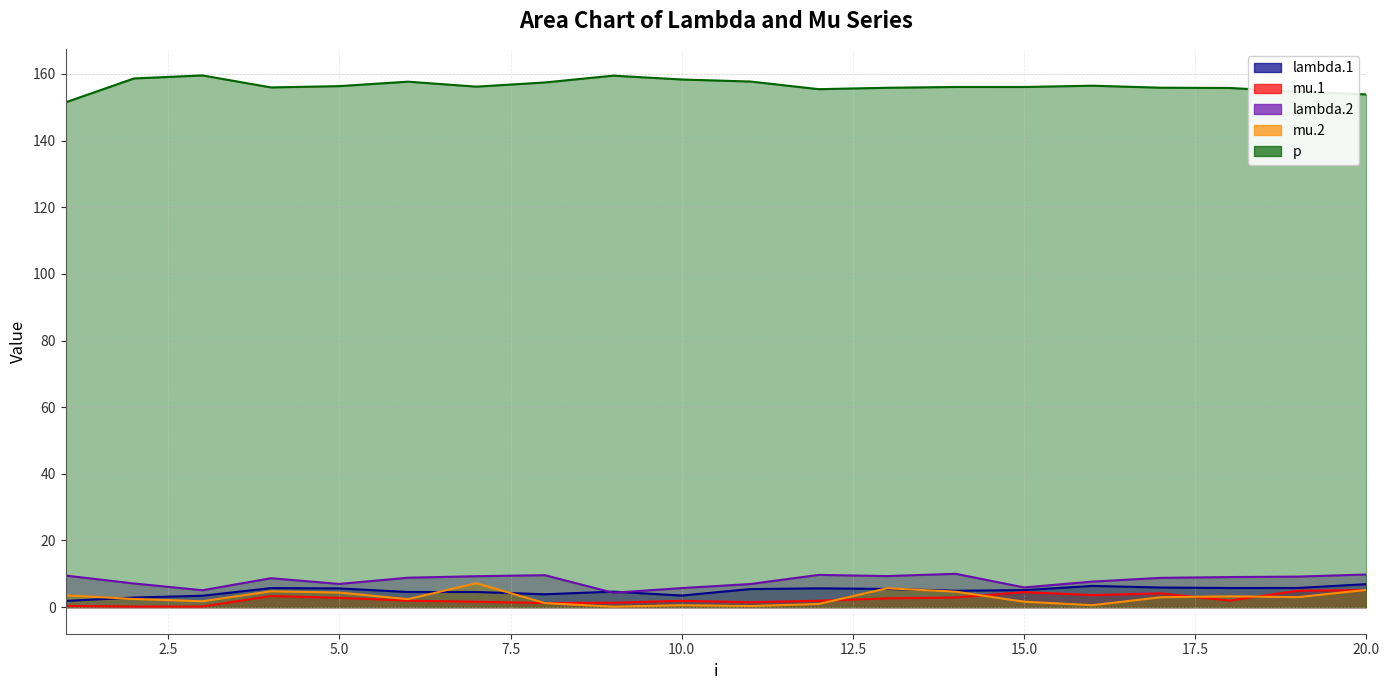

At which label does mu.1 first exceed 1?

4